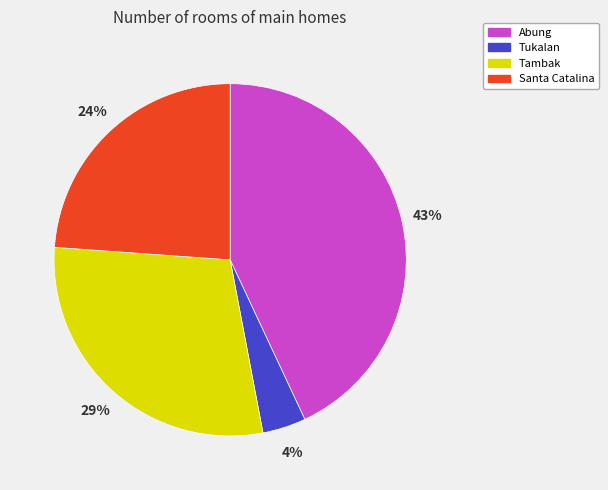

Is there any slice that represents more than half of the pie?

No